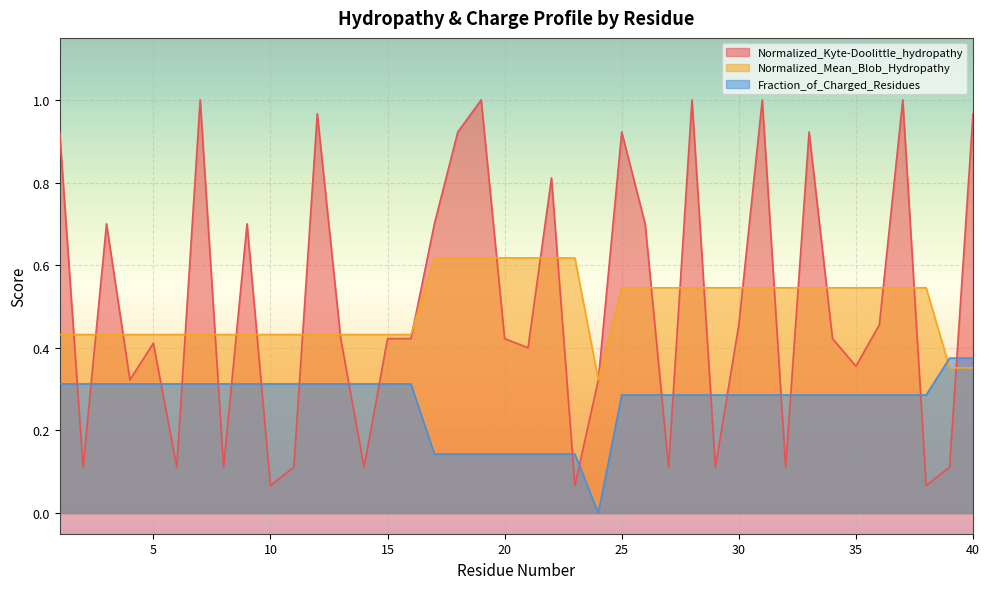

Where is Normalized_Kyte-Doolittle_hydropathy nearest to the value 0?

10